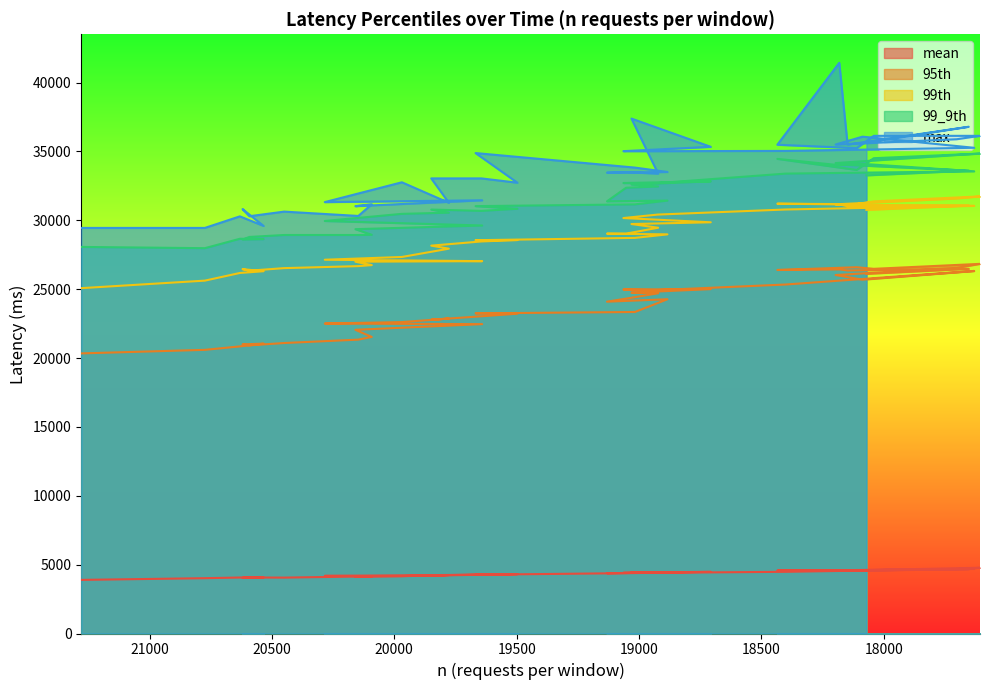

Rank the series at 18111 from lowest to highest value.

mean, 95th, 99th, 99_9th, max